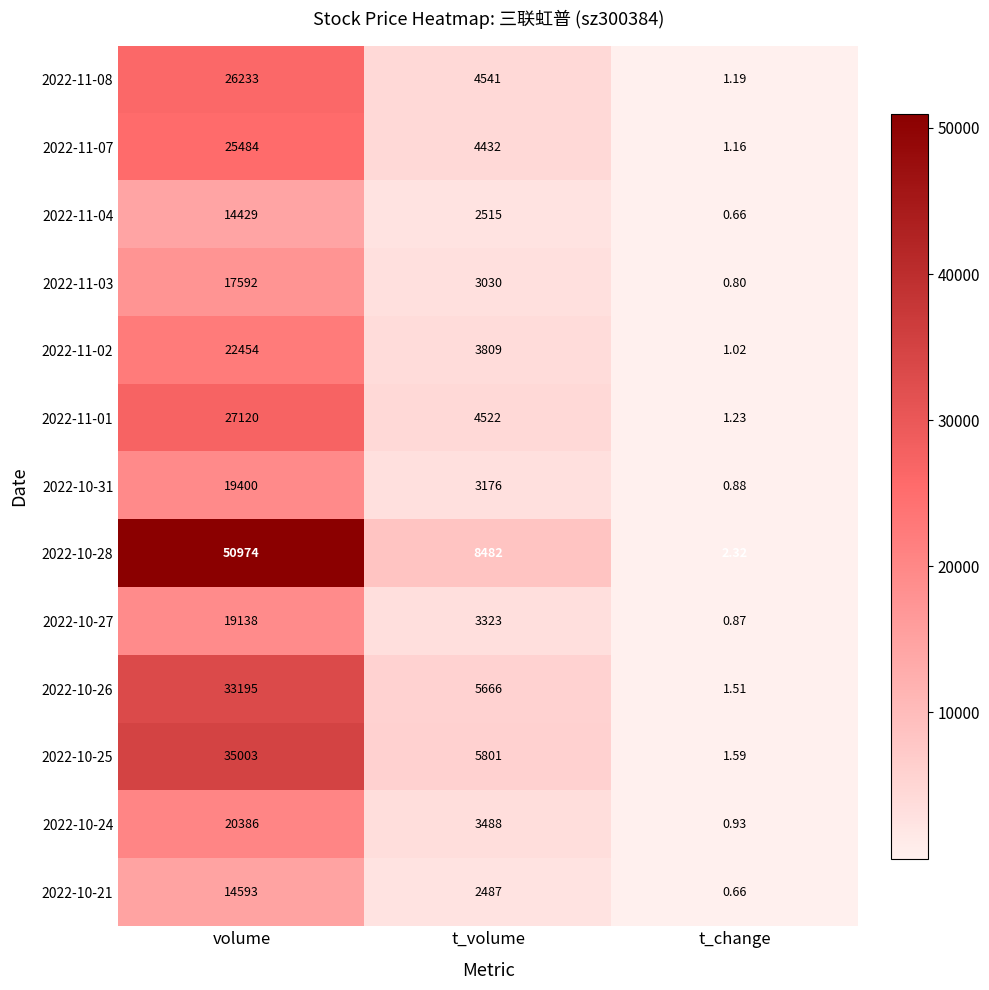

Rank the categories by 2022-11-03 value from highest to lowest.

volume, t_volume, t_change